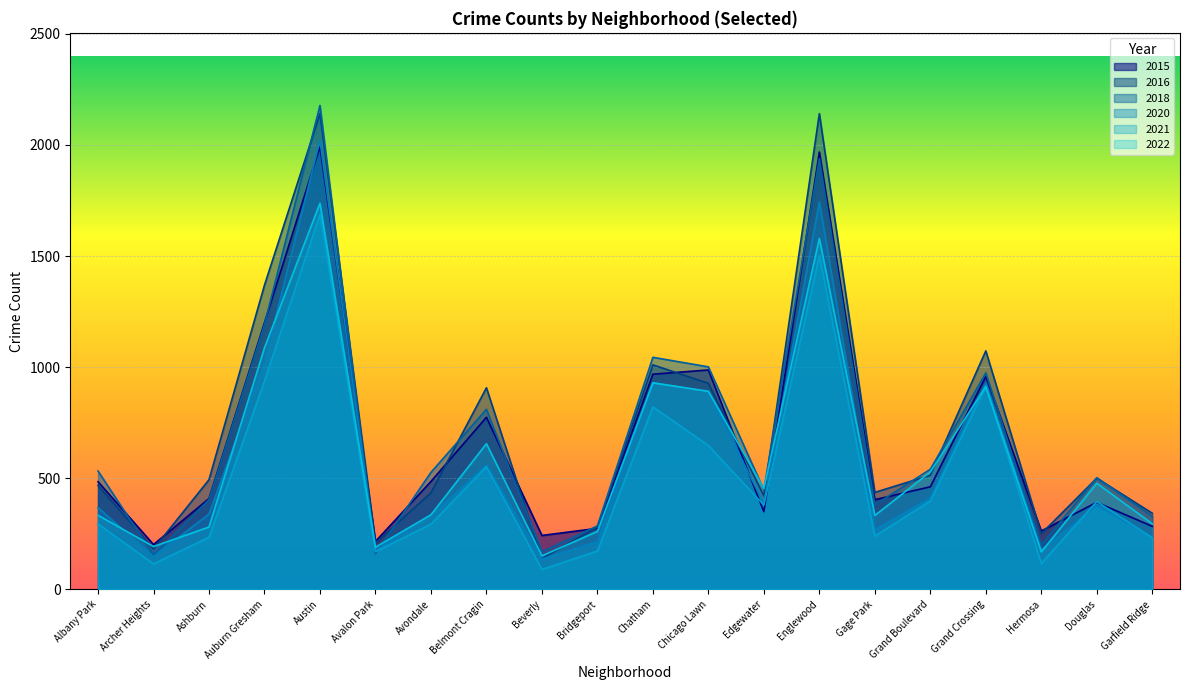

How many categories are shown in the chart?

20